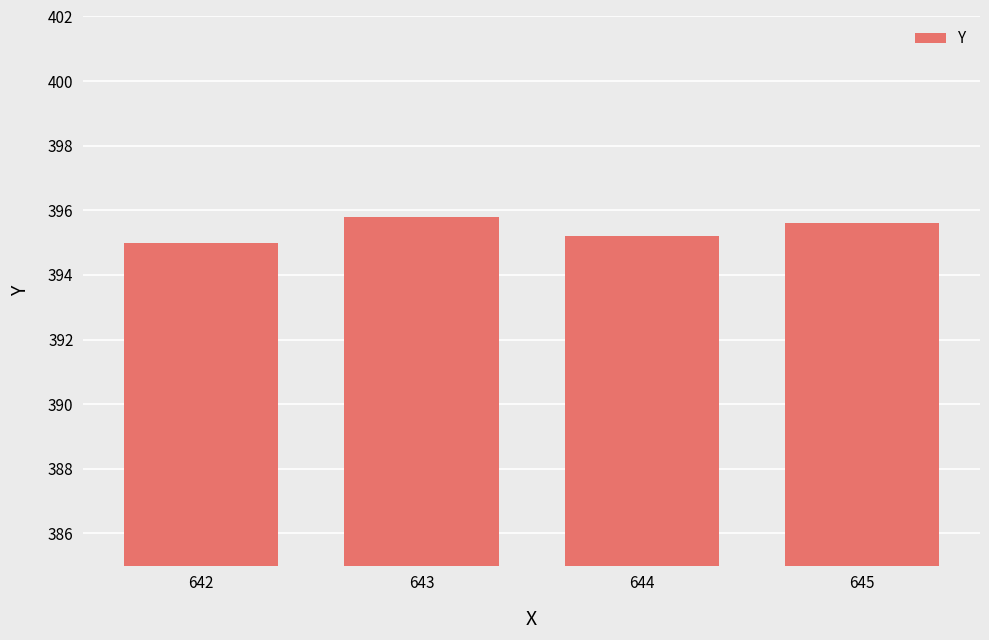

What is the value of the 4th bar from the left?

395.6